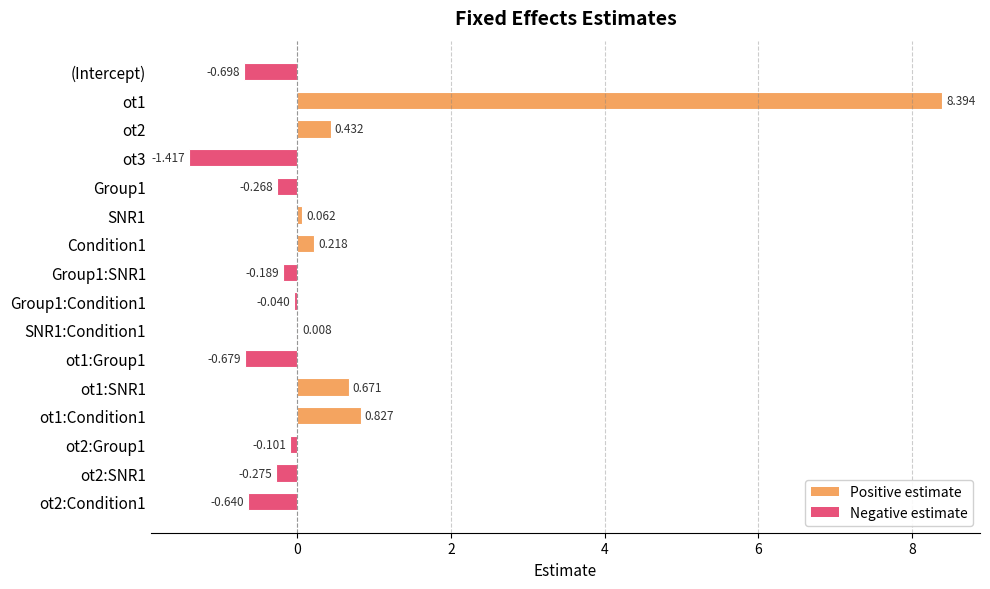

What is the maximum value shown in the chart?

8.4